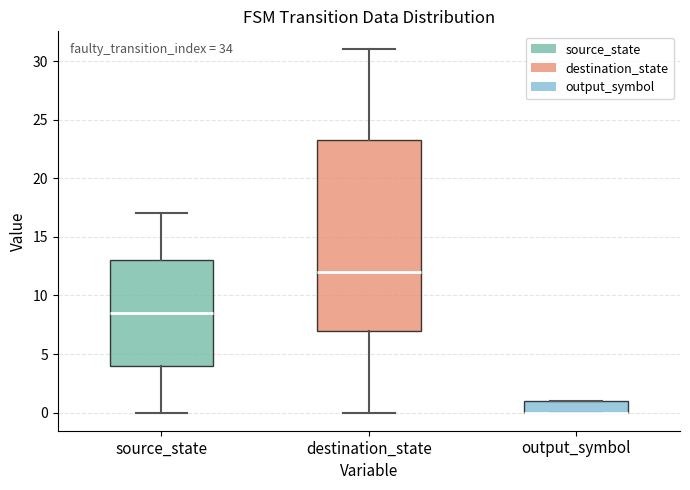

Reading left to right, read every box against the y-axis: the position of its median line, the range the box covers, and the ends of its whiskers. The values are not printed on the chart, so give them approximately, as read against the axis.

source_state: median 8.5, box 4.0 to 13.0, whiskers 0.0 to 17.0
destination_state: median 12.0, box 7.0 to 23.5, whiskers 0.0 to 31.0
output_symbol: median 0.0 (drawn on the box's lower edge), box 0.0 to 1.0, whiskers 0.0 to 1.0